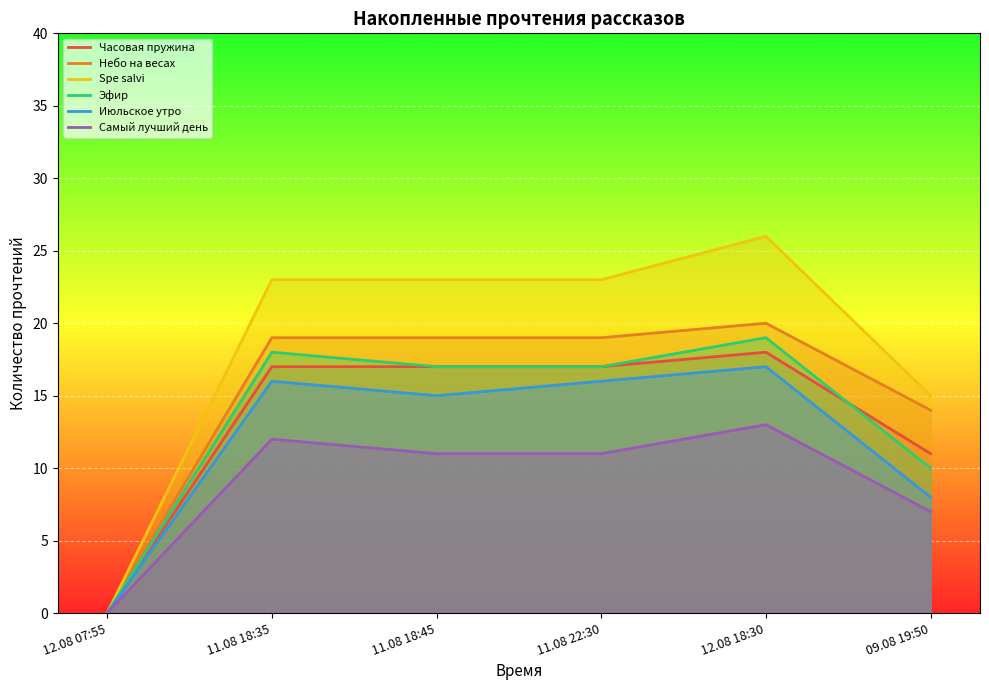

How many lines are shown in the chart?

6